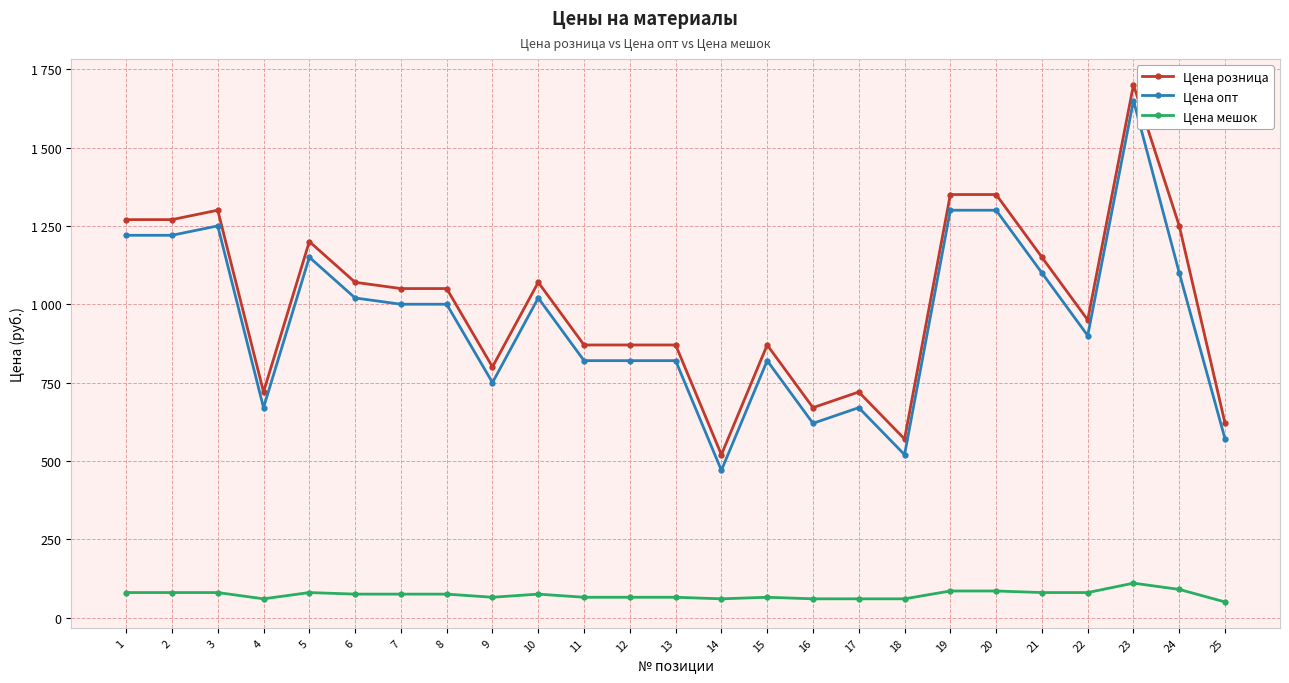

Is the value of Цена розница at 13 greater than the value of Цена мешок at 23?

Yes